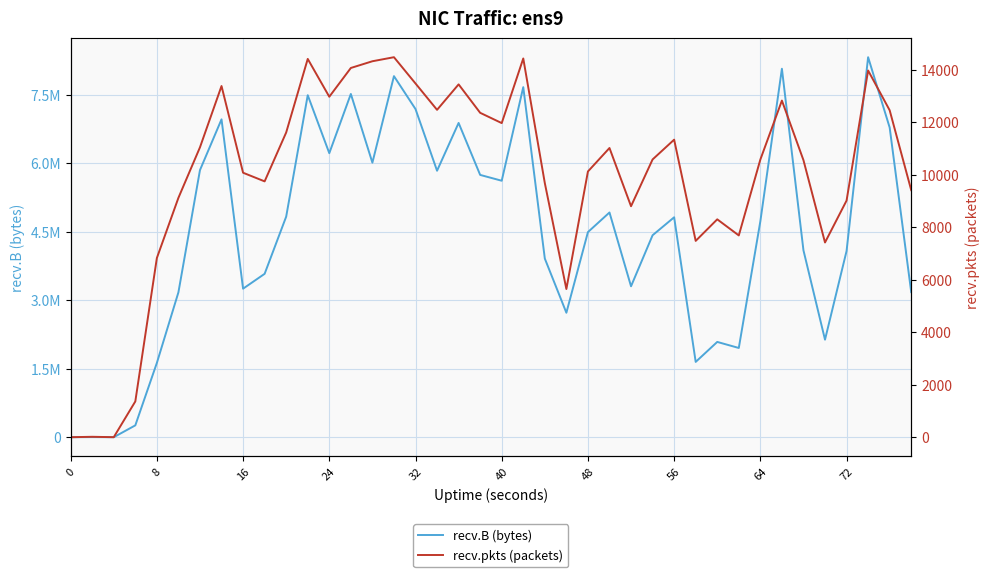

True or false: recv.pkts (packets) and recv.B (bytes) cross at least once.

False